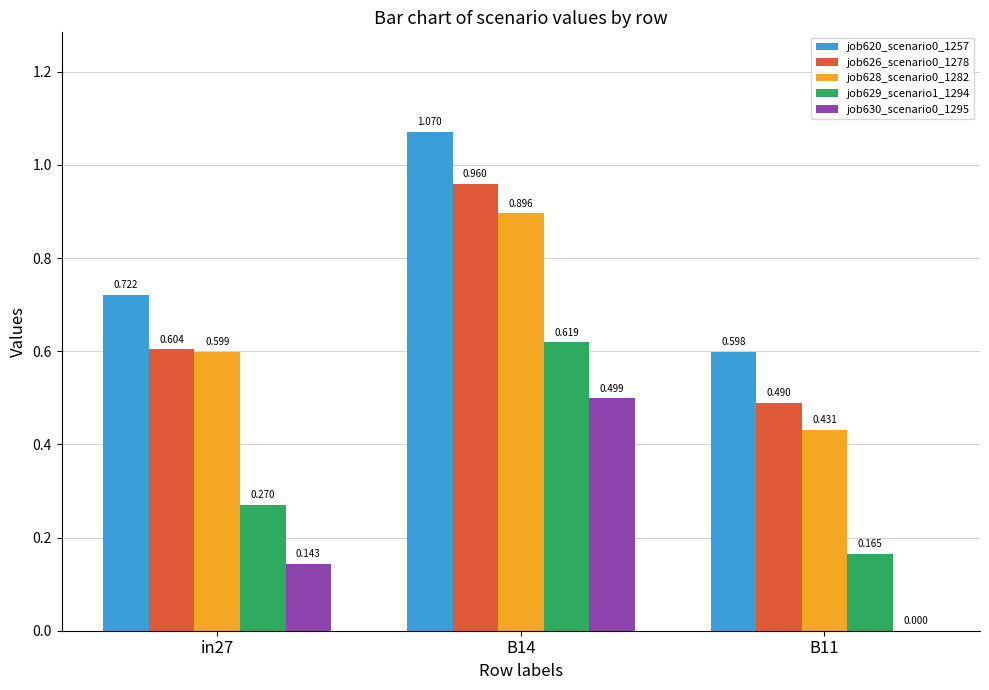

Which series has the largest total across all categories?

job620_scenario0_1257